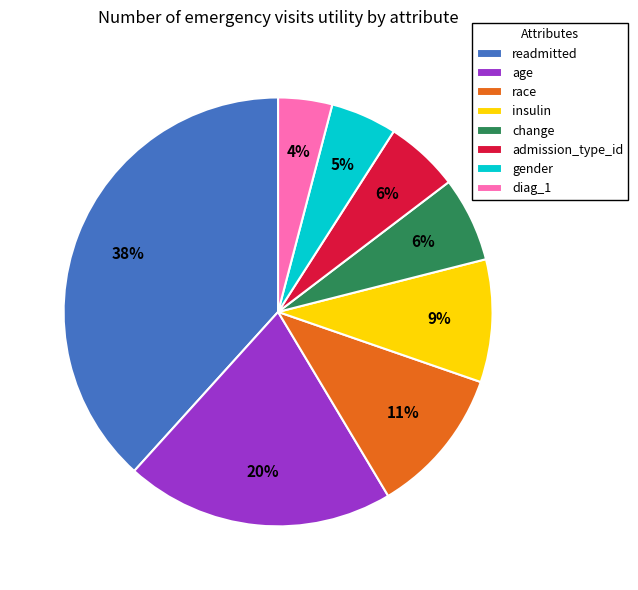

Which category has the biggest portion of the pie?

readmitted